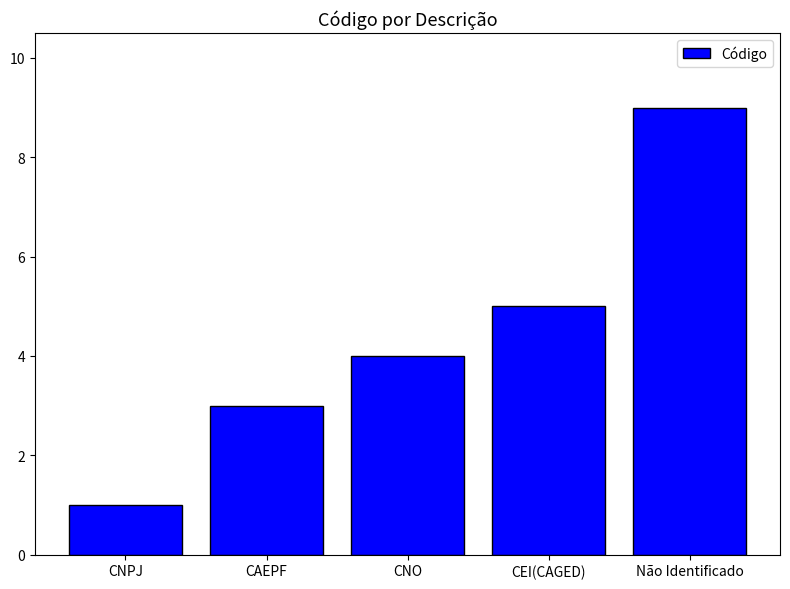

Which category has the lowest value across all series?

CNPJ